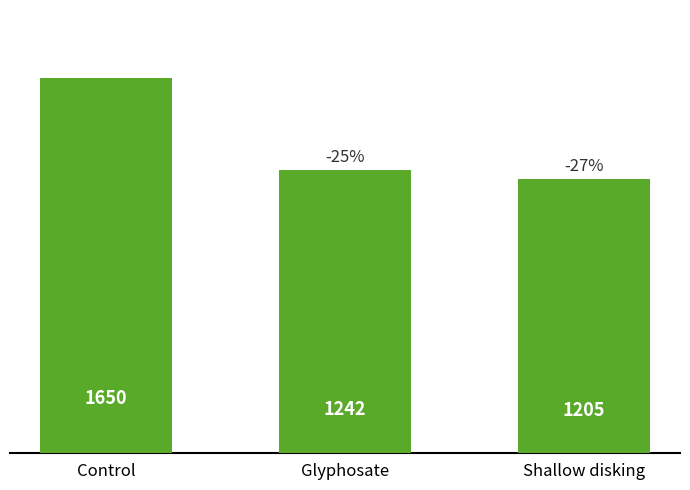

Are the bars horizontal?

No